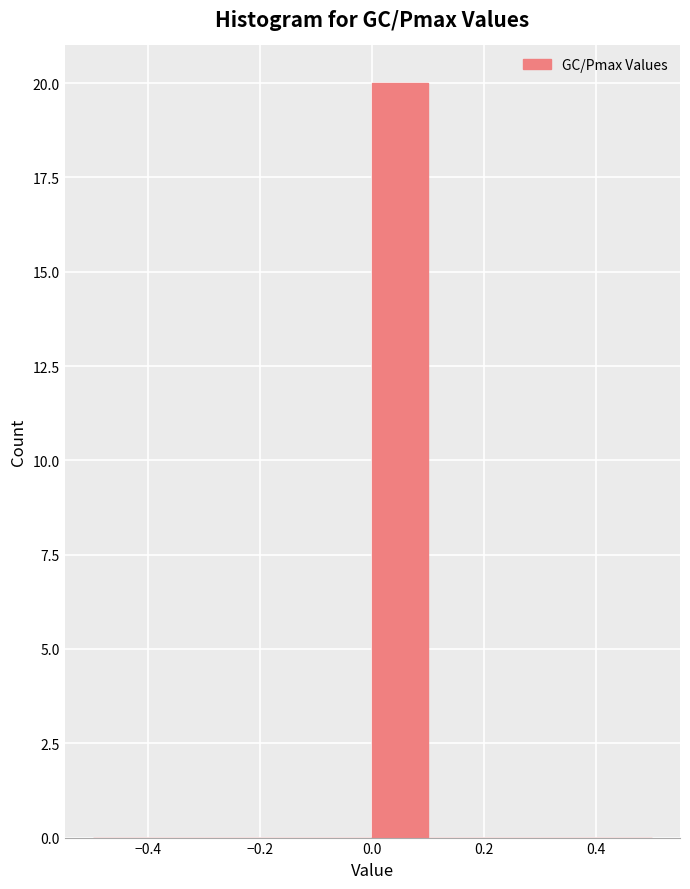

Reading left to right, transcribe this chart: for each bar, give the range it covers on the x-axis and its height. The values are not printed on the chart, so give them approximately, as read against the axis.

-0.5 to -0.4: 0
-0.4 to -0.3: 0
-0.3 to -0.2: 0
-0.2 to -0.1: 0
-0.1 to 0.0: 0
0.0 to 0.1: 20
0.1 to 0.2: 0
0.2 to 0.3: 0
0.3 to 0.4: 0
0.4 to 0.5: 0